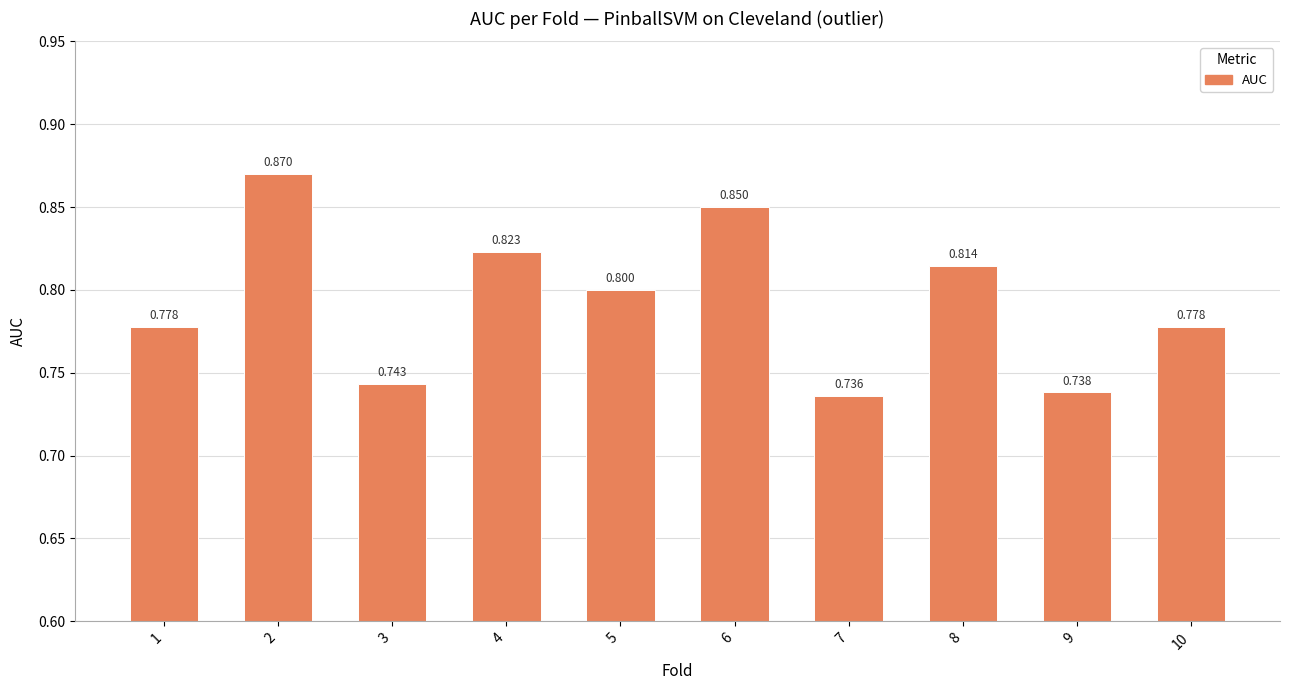

Between 3 and 9, which is larger?

3